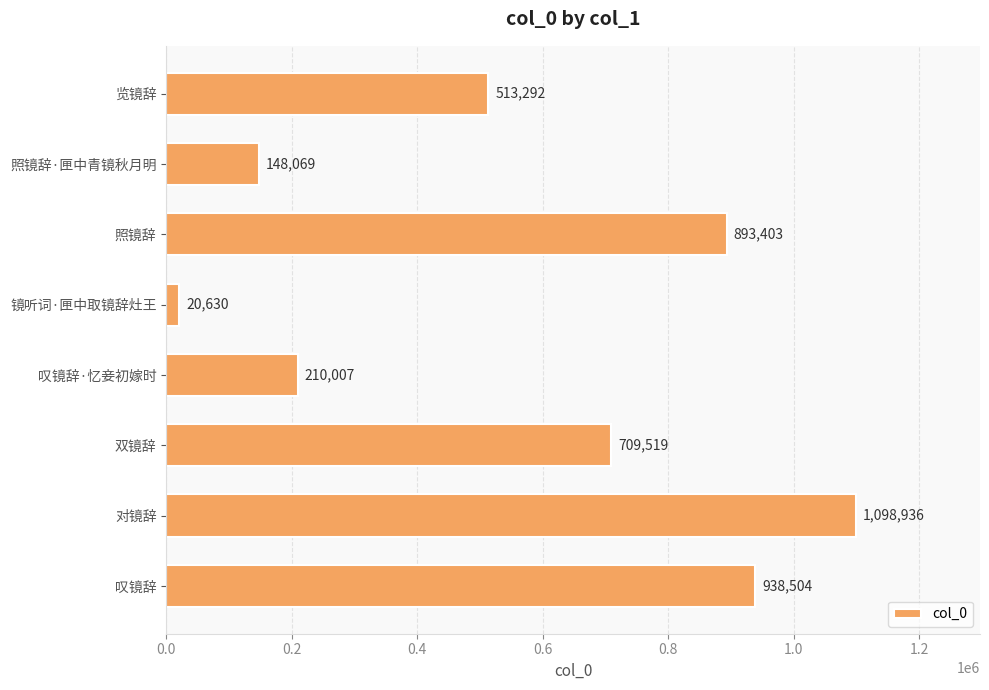

List the labels in order of value, largest first.

对镜辞, 叹镜辞, 照镜辞, 双镜辞, 览镜辞, 叹镜辞·忆妾初嫁时, 照镜辞·匣中青镜秋月明, 镜听词·匣中取镜辞灶王